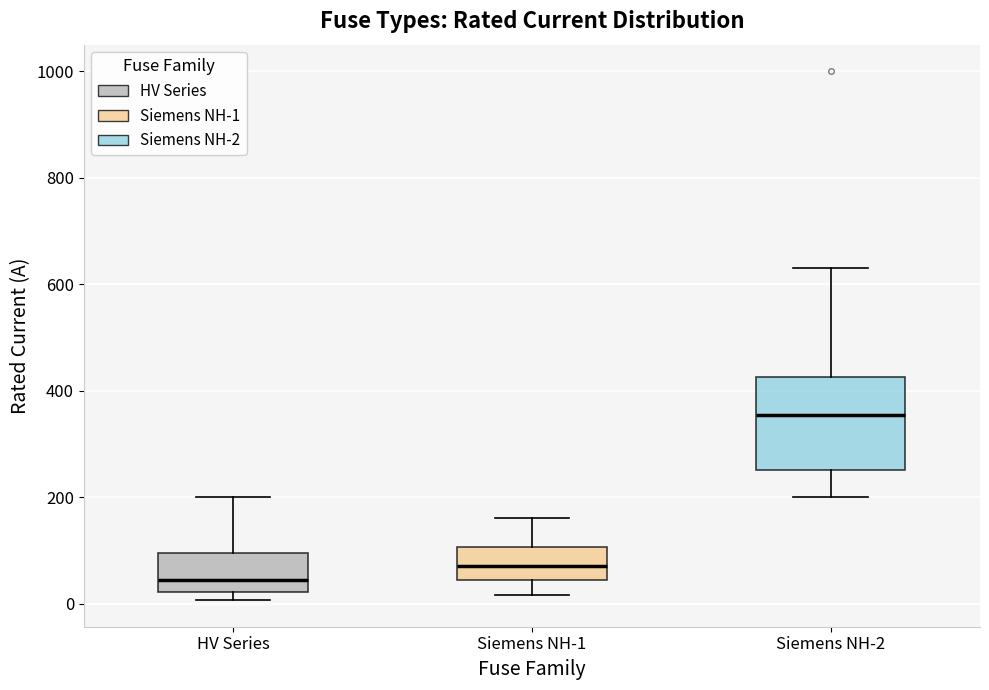

Reading left to right, read every box against the y-axis: the position of its median line, the range the box covers, and the ends of its whiskers. The values are not printed on the chart, so give them approximately, as read against the axis.

HV Series: median 40, box 20 to 100, whiskers 0 to 200
Siemens NH-1: median 80, box 40 to 100, whiskers 20 to 160
Siemens NH-2: median 360, box 260 to 420, whiskers 200 to 640